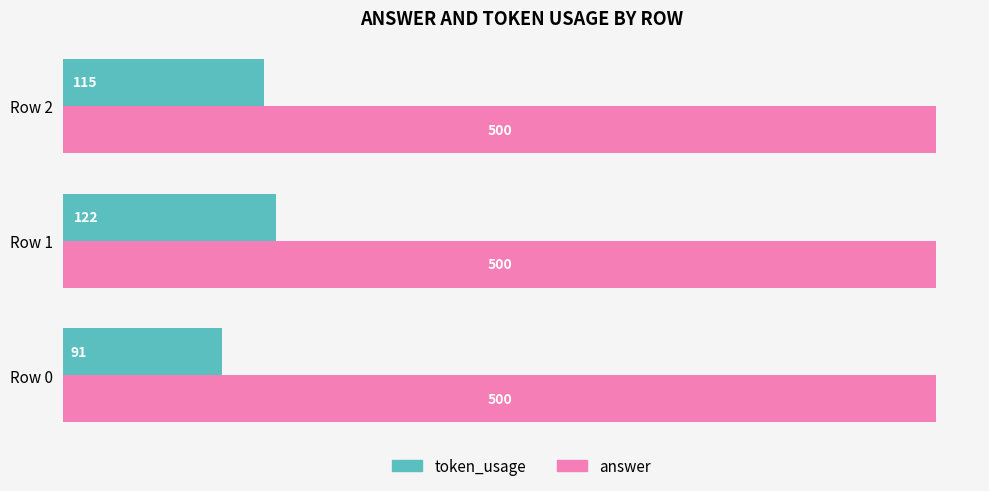

What is the total value across all series at Row 0?

591